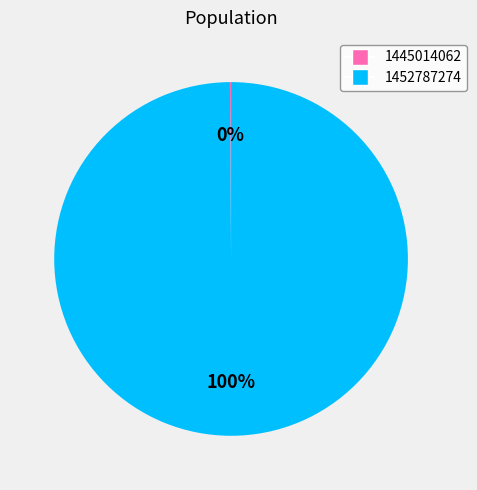

Which category accounts for the majority?

1452787274